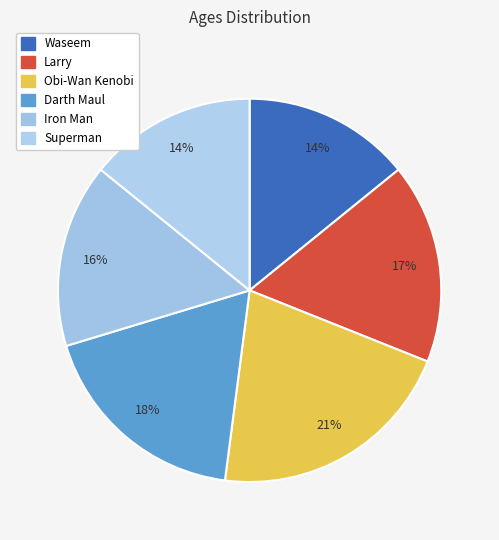

To the nearest percent, what is the average slice percentage?

17%